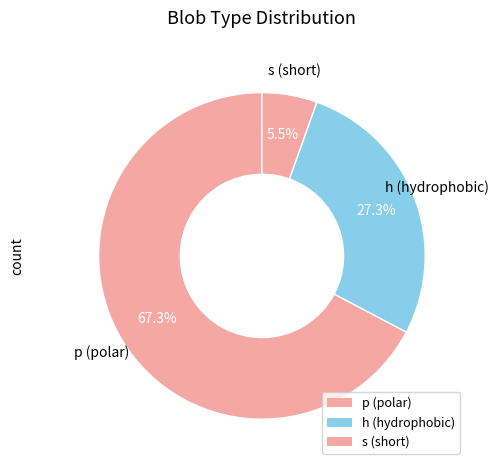

Which has a higher value, p (polar) or h (hydrophobic)?

p (polar)